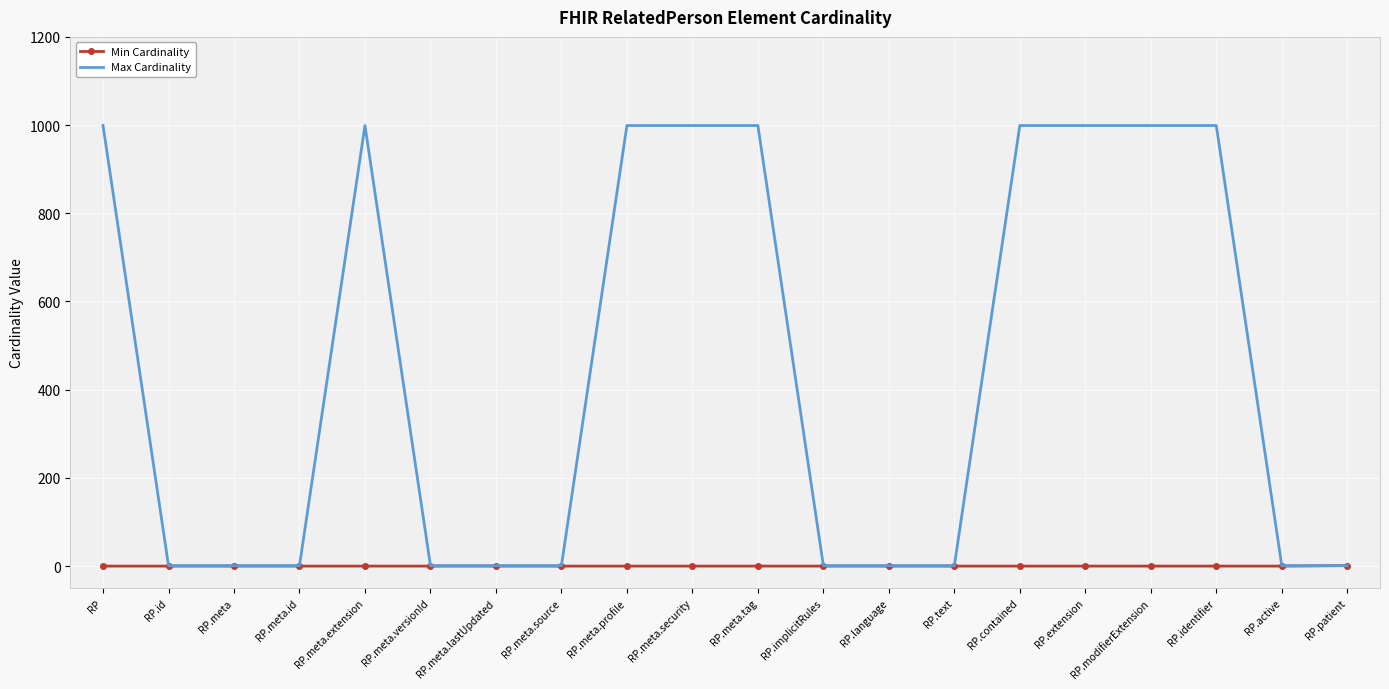

What is the total value across all series at RP.contained?

999